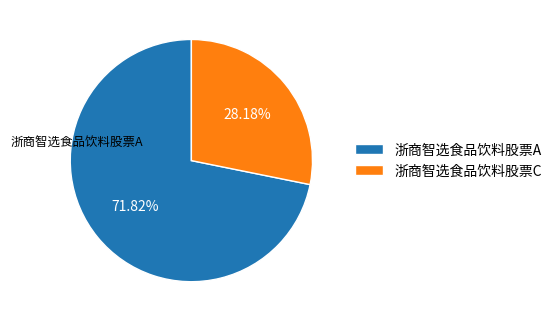

What is the total percentage of 浙商智选食品饮料股票C and 浙商智选食品饮料股票A?

100.0%